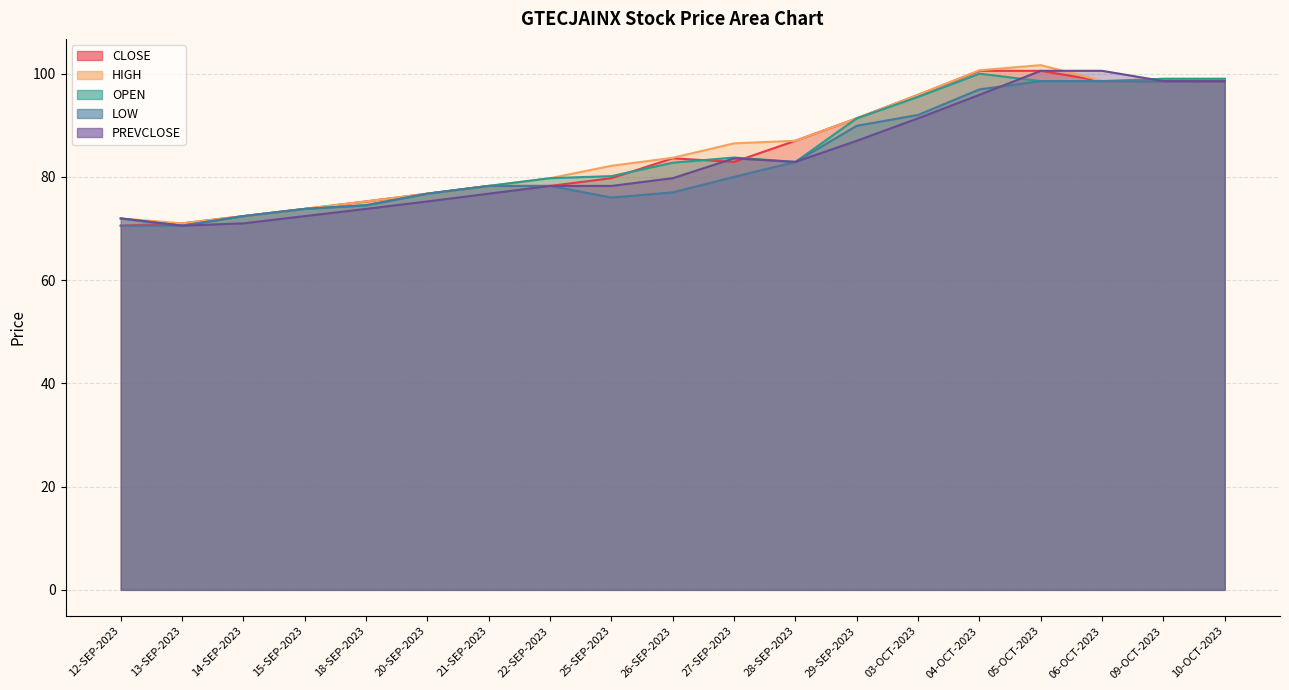

How many interior local valleys does the PREVCLOSE series have?

2